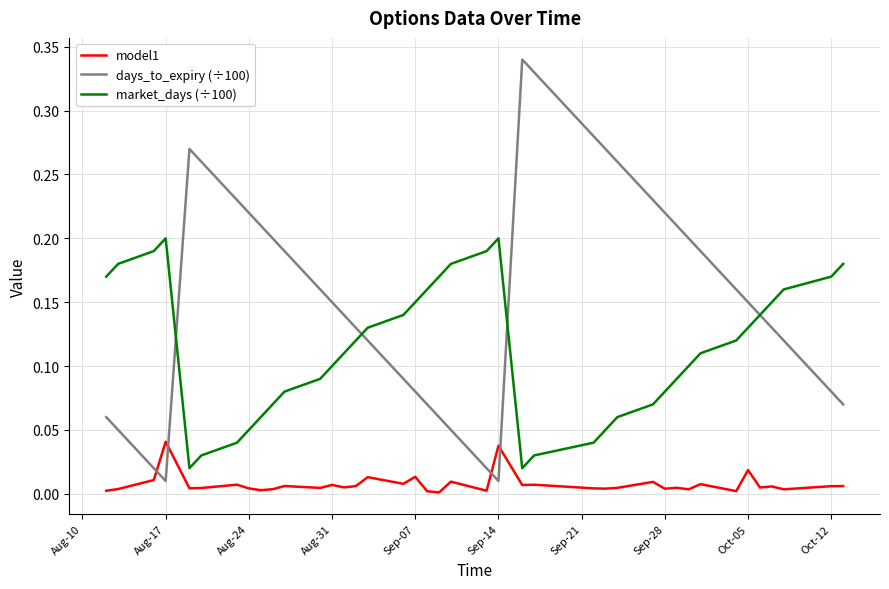

True or false: market_days (÷100) and model1 intersect in this chart.

False